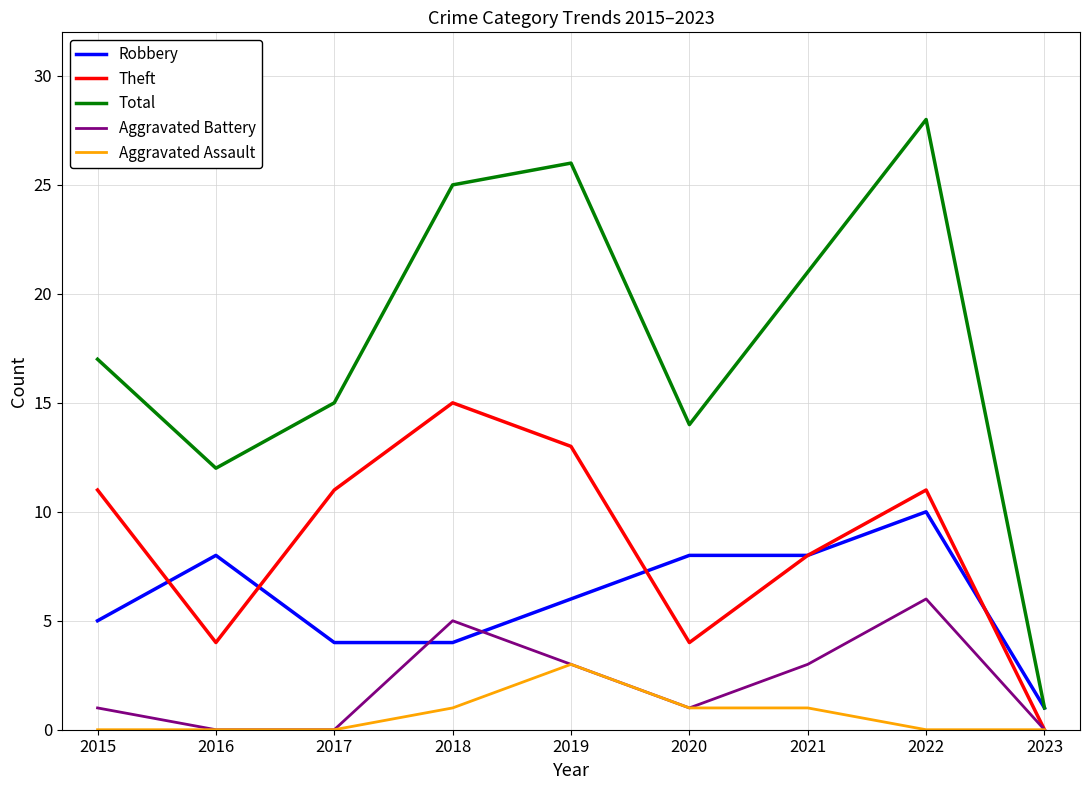

Which series has the largest total across all categories?

Total